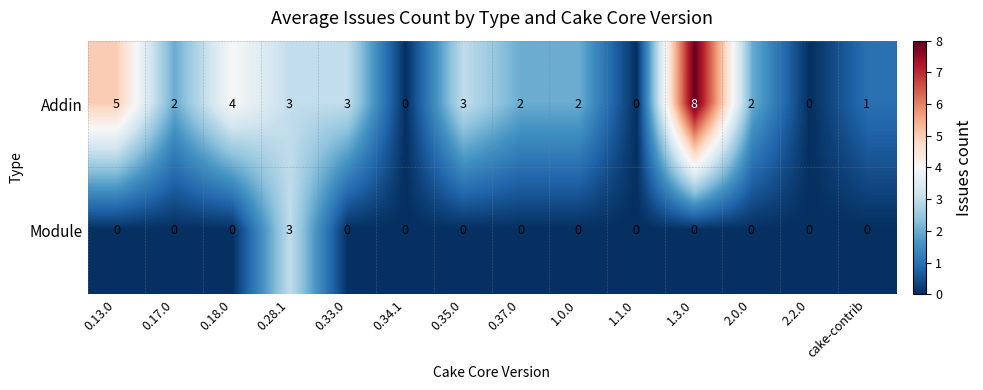

The Addin series shows 2 at 0.37.0. True or false?

True